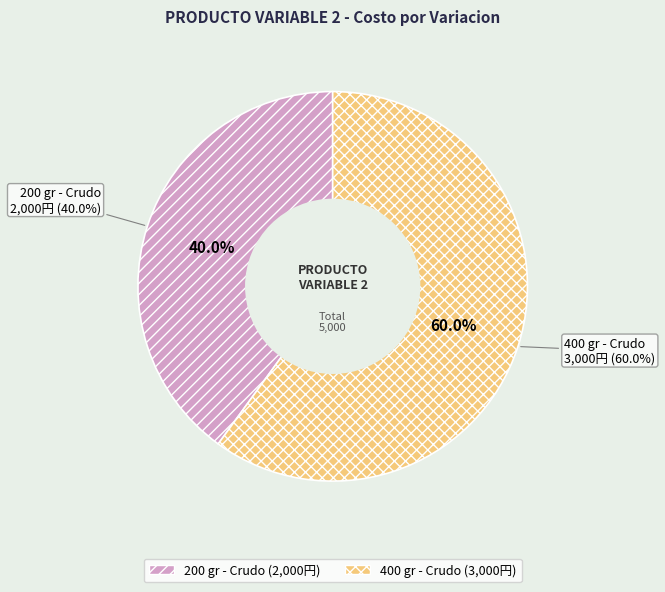

To the nearest percent, what percentage of the pie is 400 gr - Crudo?

60%